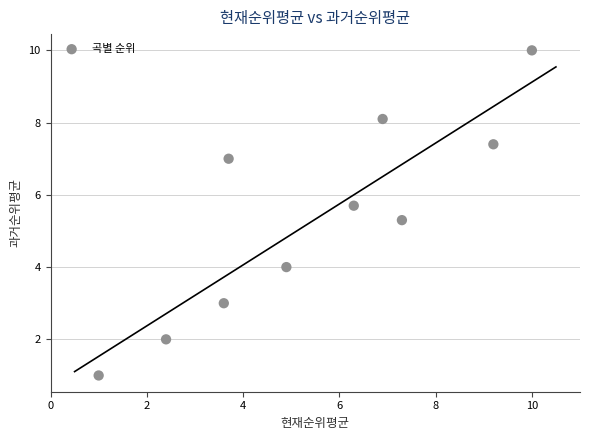

What Y value in the scatter plot is closest to 5?

5.3